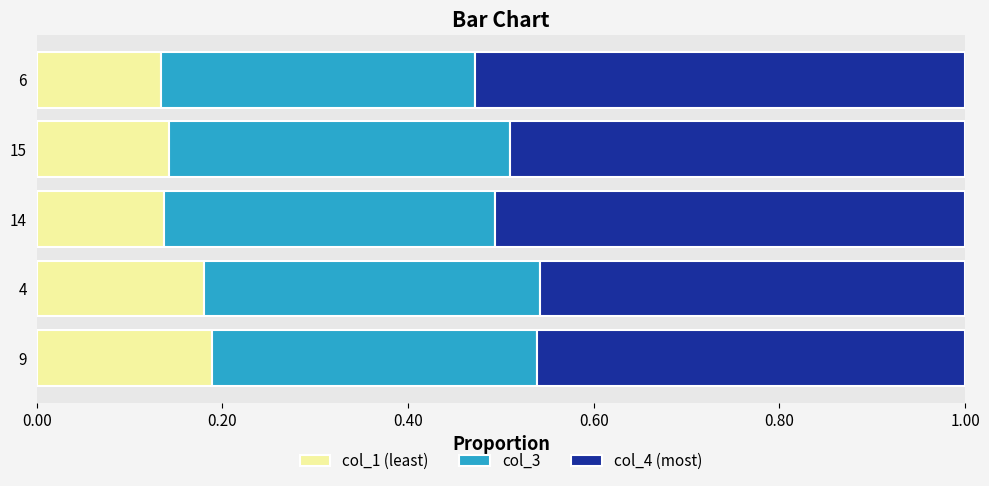

What is the total value across all series at 15?

1.0